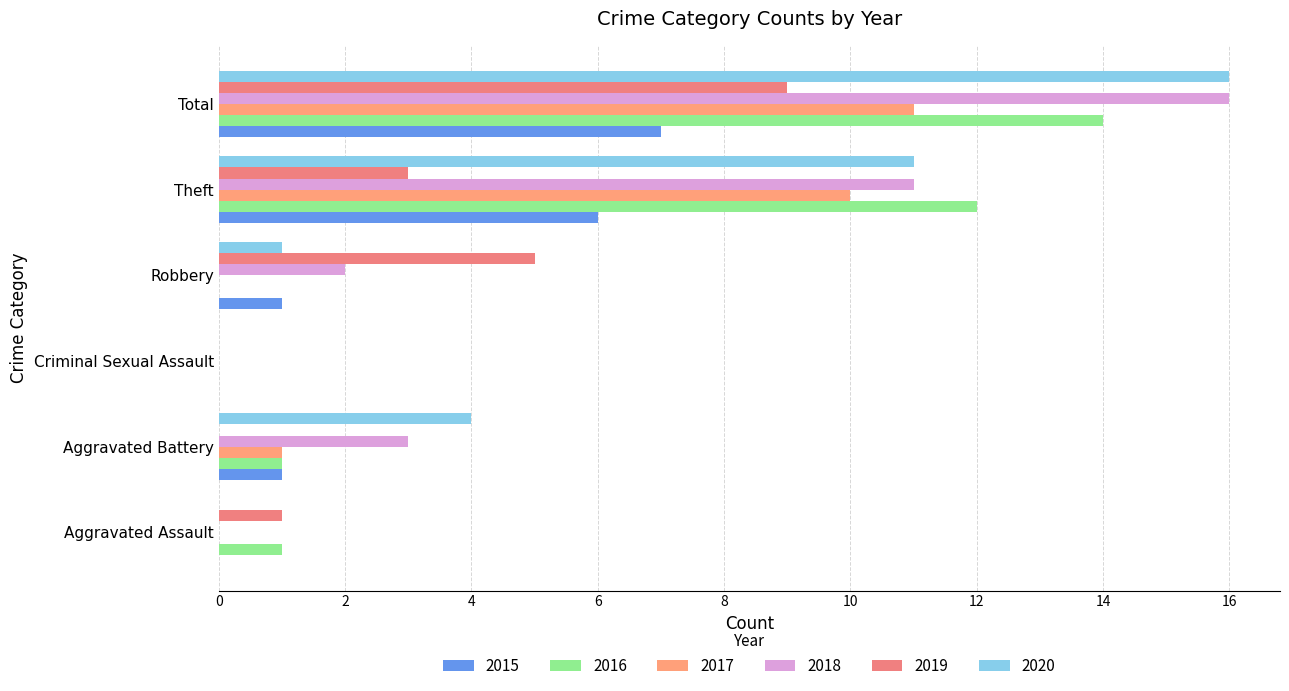

How many data points does each series have?

6